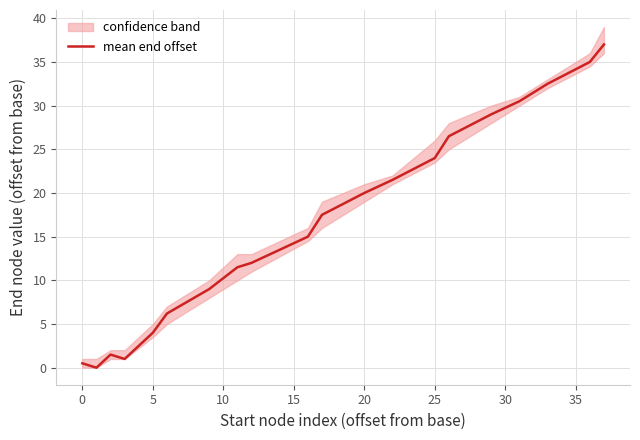

What is the sum of all values?

334.2